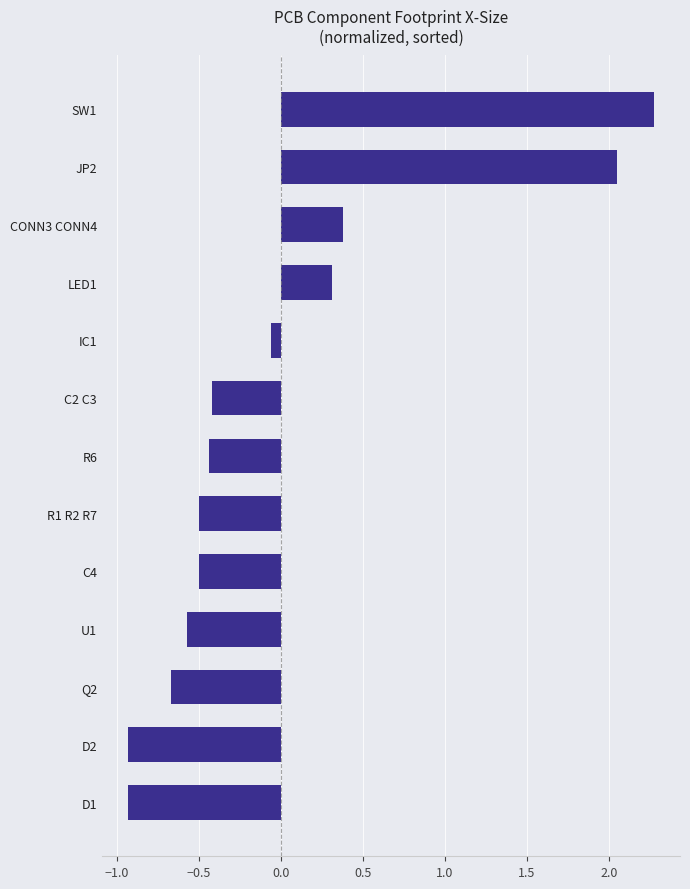

What is the difference between the values at R6 and CONN3 CONN4?

0.8